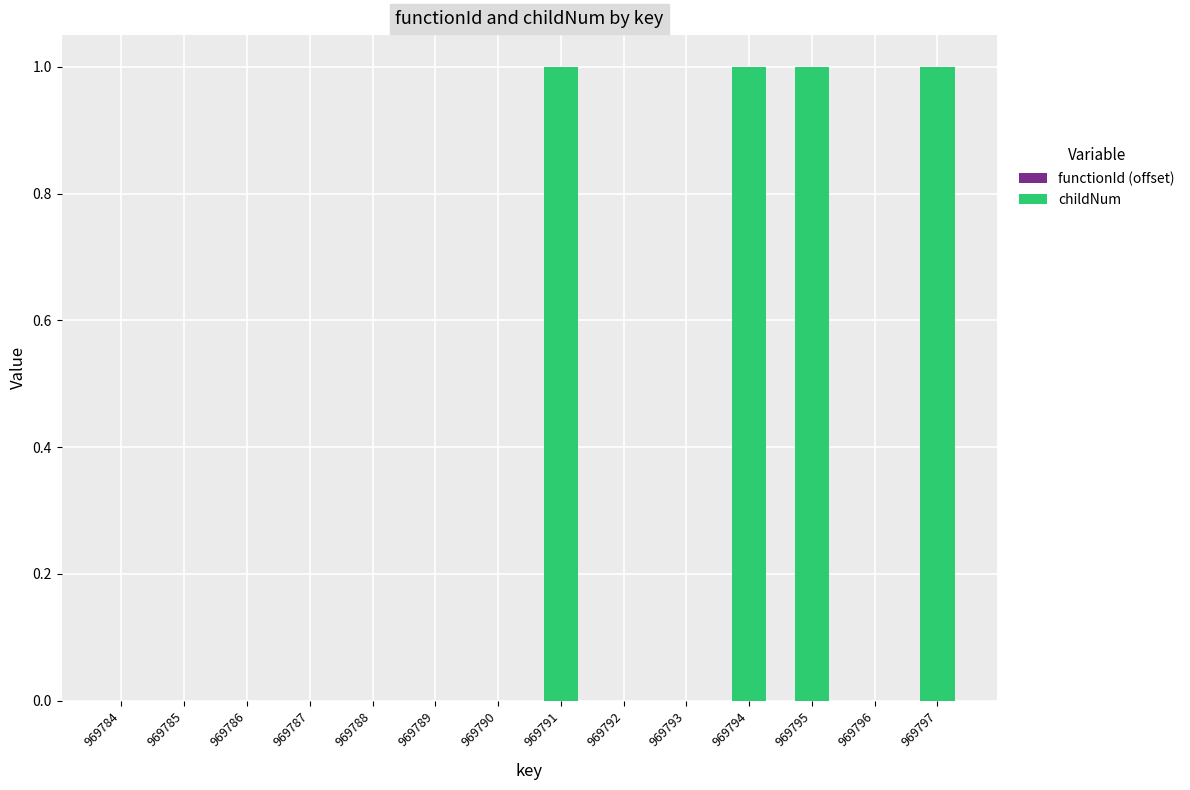

Between 969794 and 969790, which is larger?

969794